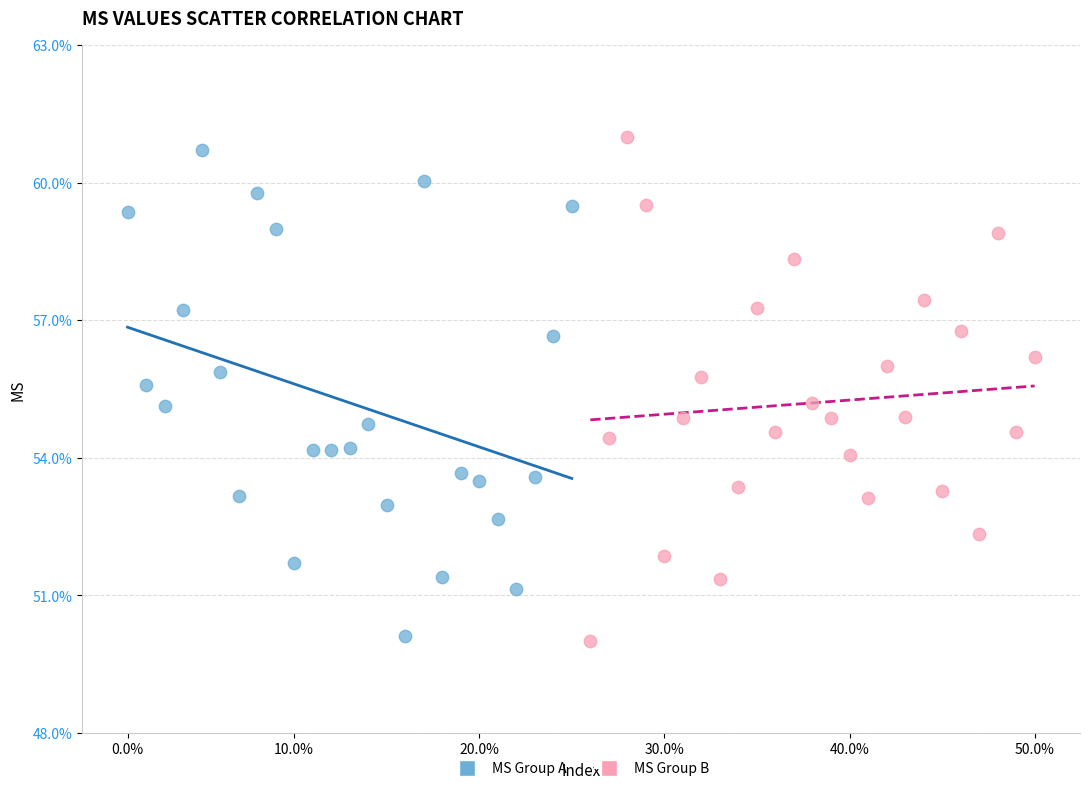

What are all the series names shown in the legend?

MS Group A, MS Group B